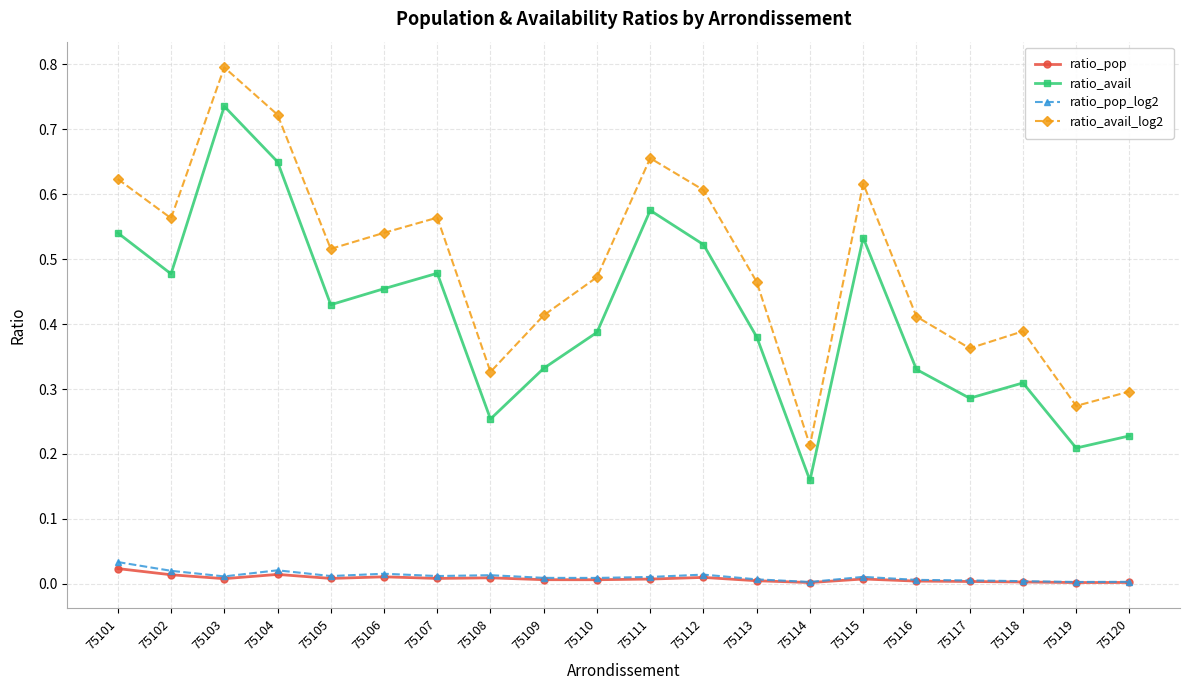

How many interior local peaks does the ratio_avail series have?

5